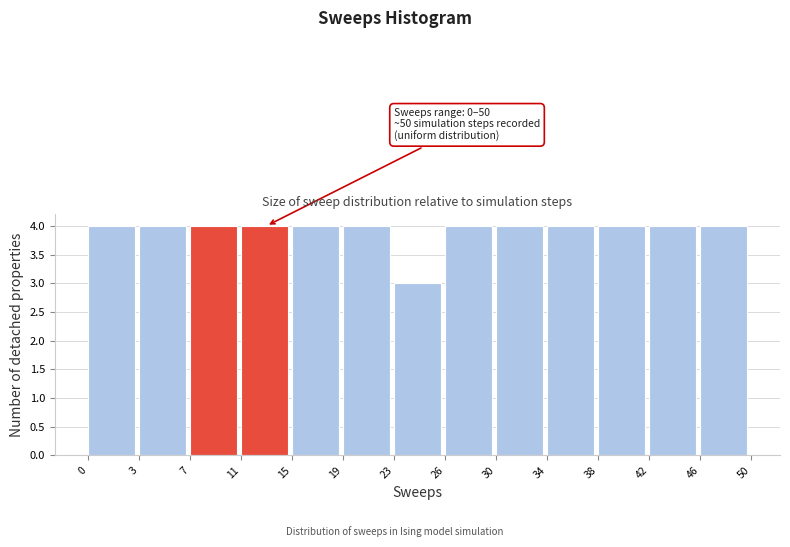

Reading left to right, transcribe all the data shown in this chart.

4	4	4	4	4	4	3	4	4	4	4	4	4